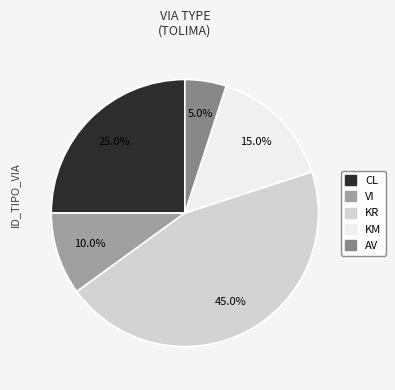

Which has a higher value, CL or KM?

CL